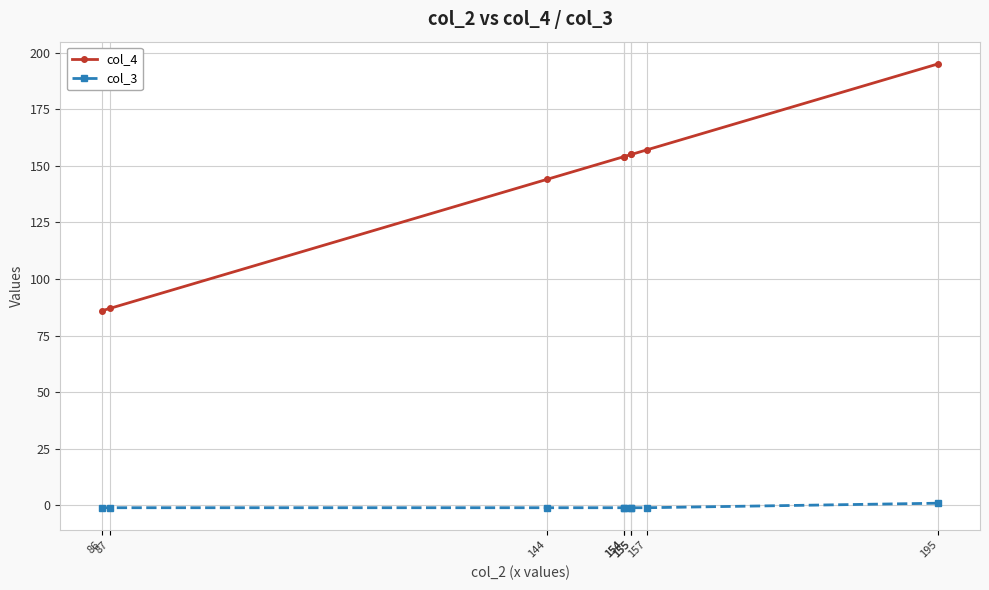

True or false: col_4 has a value of 86 at 86.

True